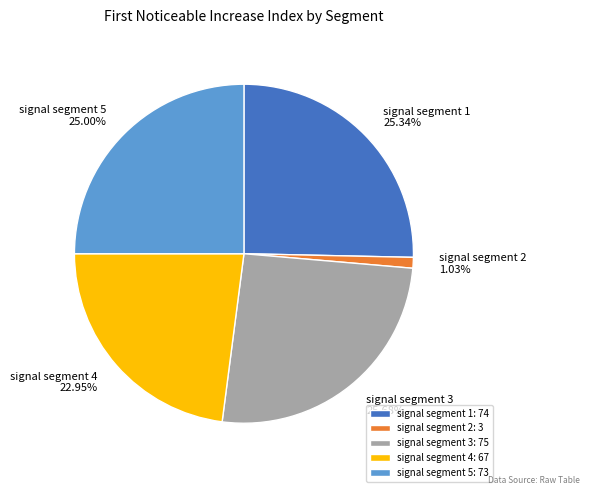

How many slices are in this pie chart?

5